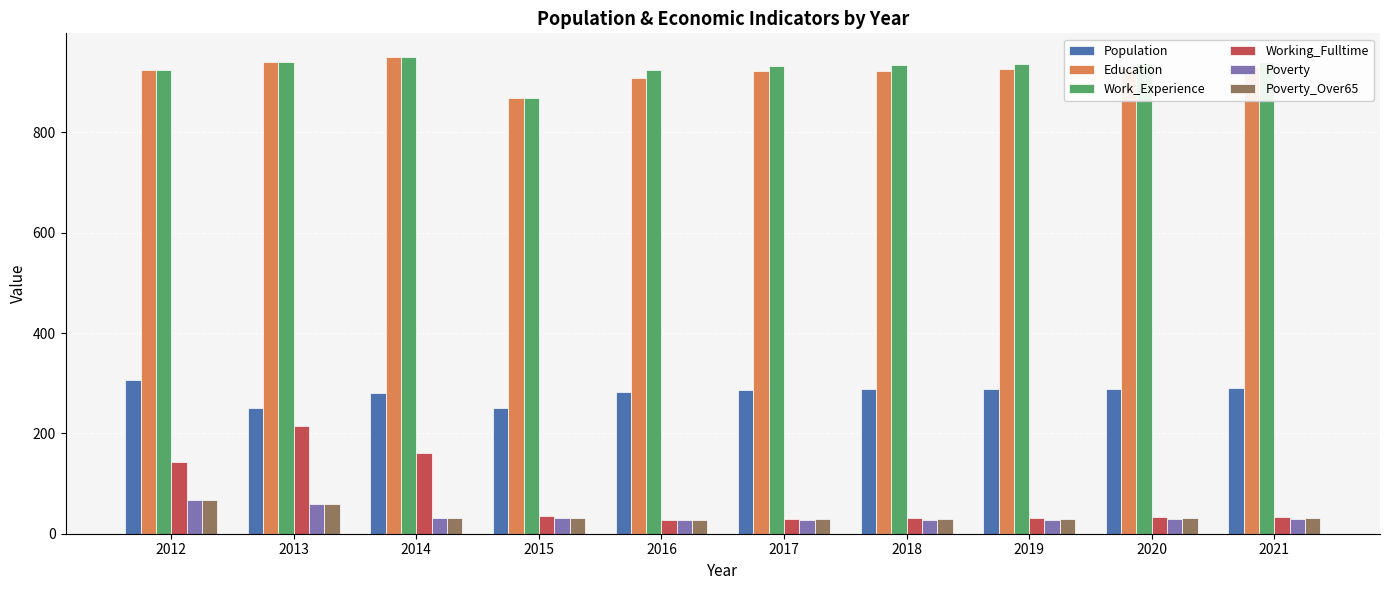

What is the total value across all series at 2015?

2084